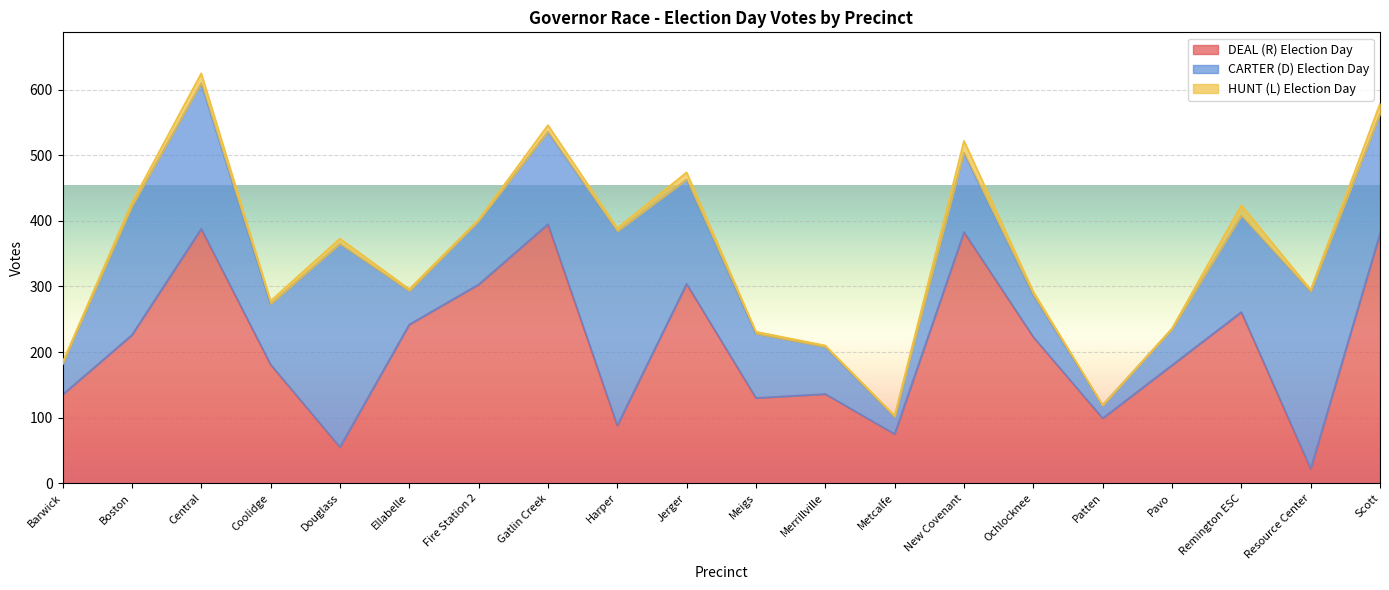

True or false: DEAL (R) Election Day and HUNT (L) Election Day cross at least once.

False